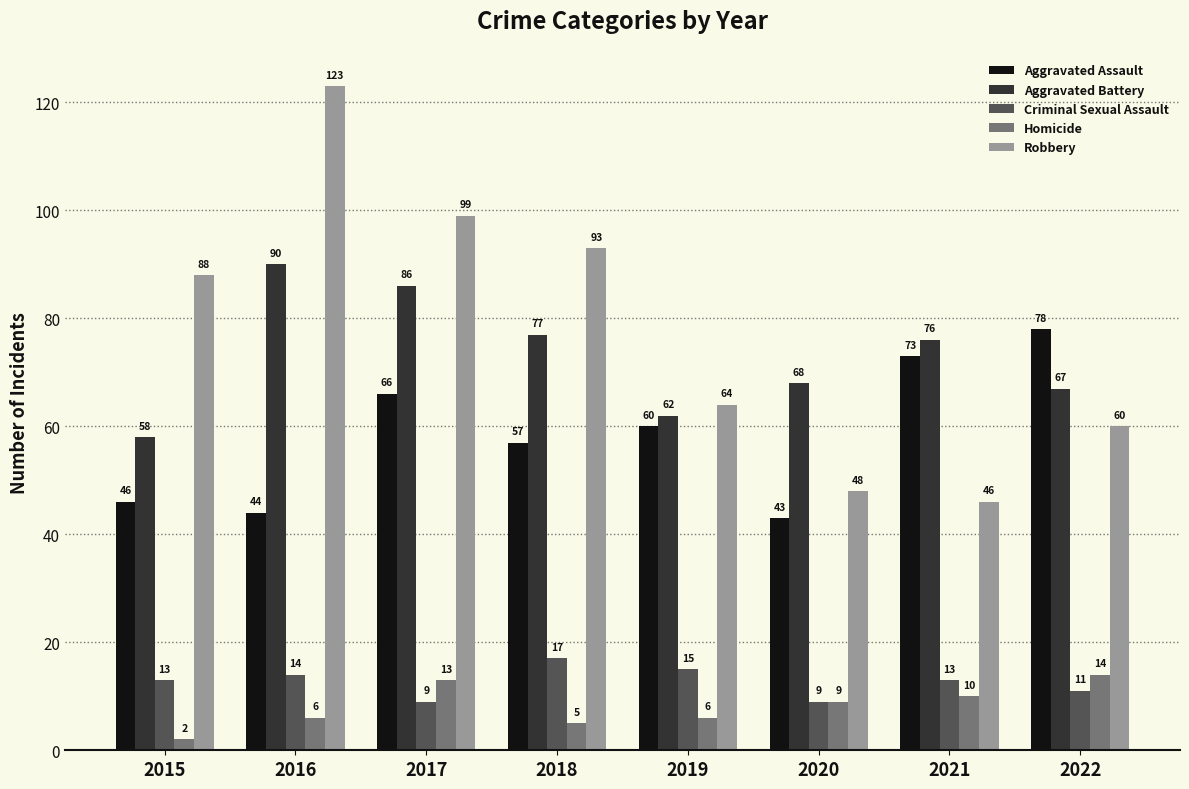

What is the minimum value shown in the chart?

2